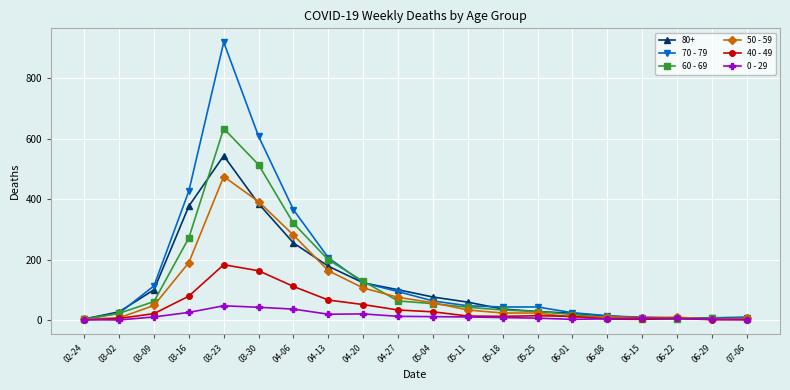

At which category is the sum across all series the highest?

03-23